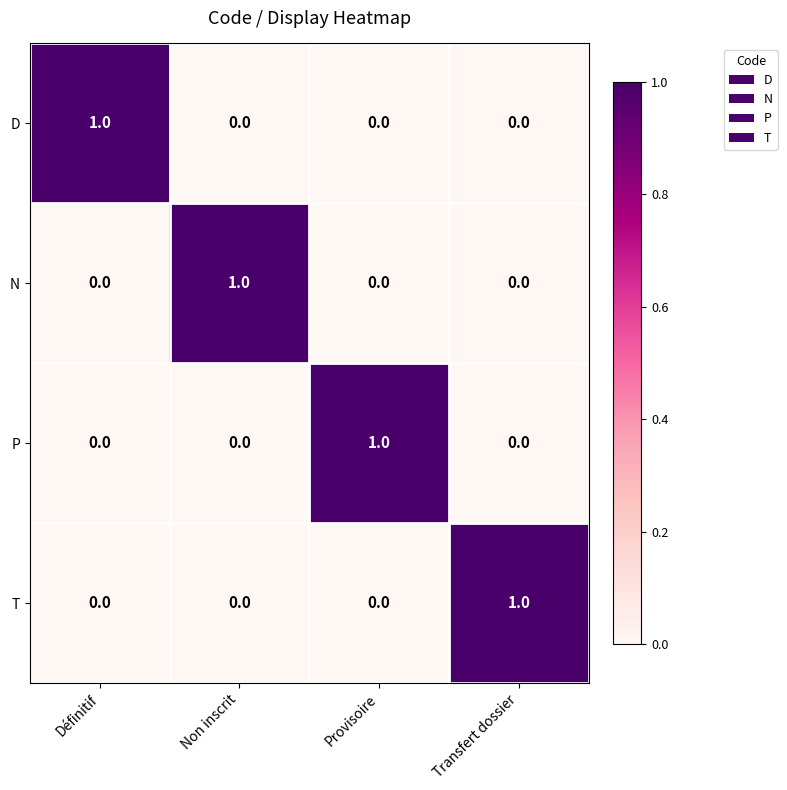

What is the spread (max minus min) of values at Transfert dossier?

1